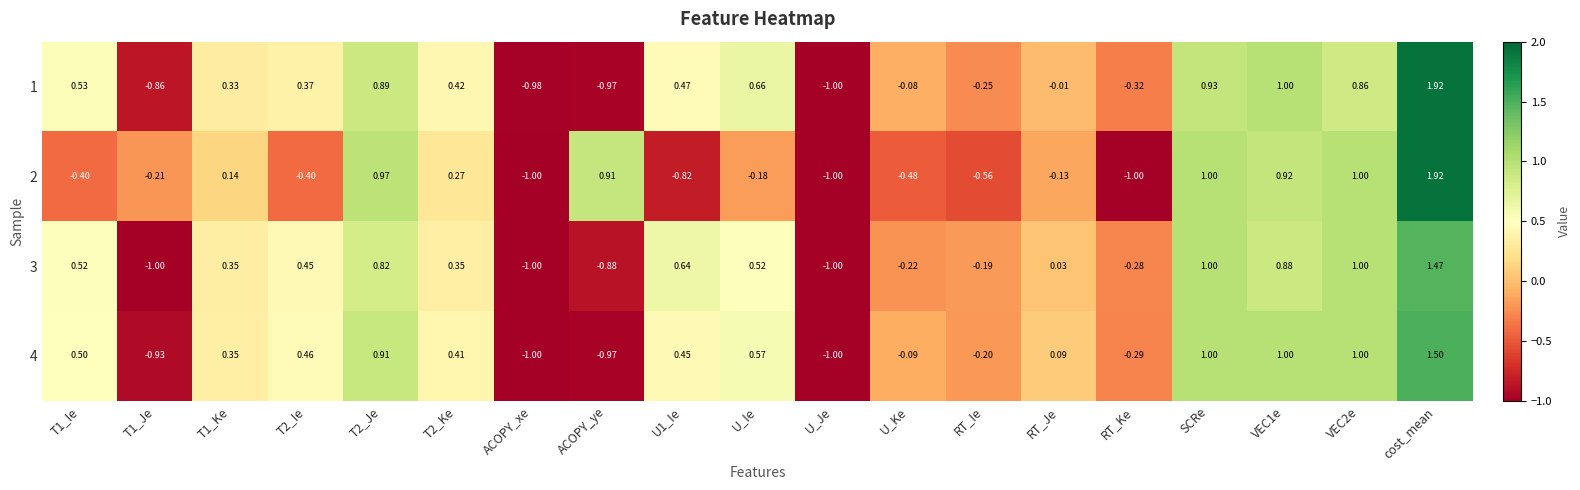

At which label does 1 reach its peak?

cost_mean